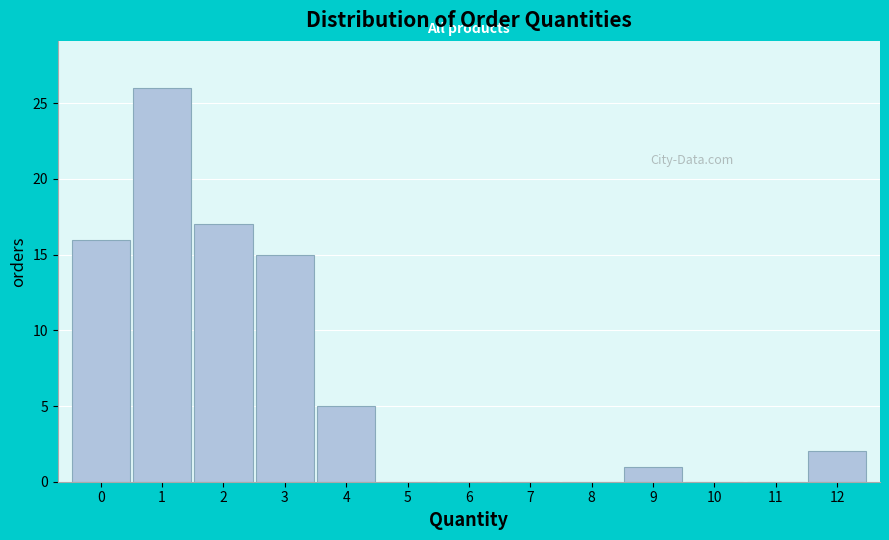

Reading left to right, transcribe this chart: for each bar, give the range it covers on the x-axis and its height. The values are not printed on the chart, so give them approximately, as read against the axis.

-0.5 to 0.5: 16
0.5 to 1.5: 26
1.5 to 2.5: 17
2.5 to 3.5: 15
3.5 to 4.5: 5
4.5 to 5.5: 0
5.5 to 6.5: 0
6.5 to 7.5: 0
7.5 to 8.5: 0
8.5 to 9.5: 1
9.5 to 10.5: 0
10.5 to 11.5: 0
11.5 to 12.5: 2